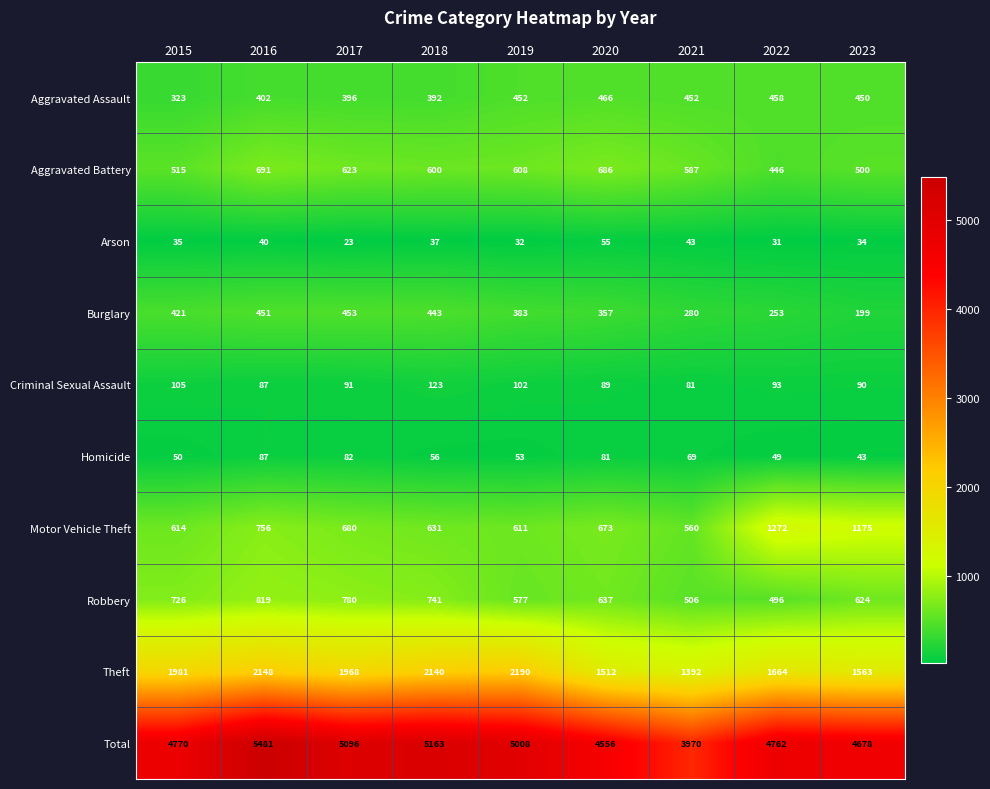

What is the difference between the maximum and minimum values in the Theft series?

798